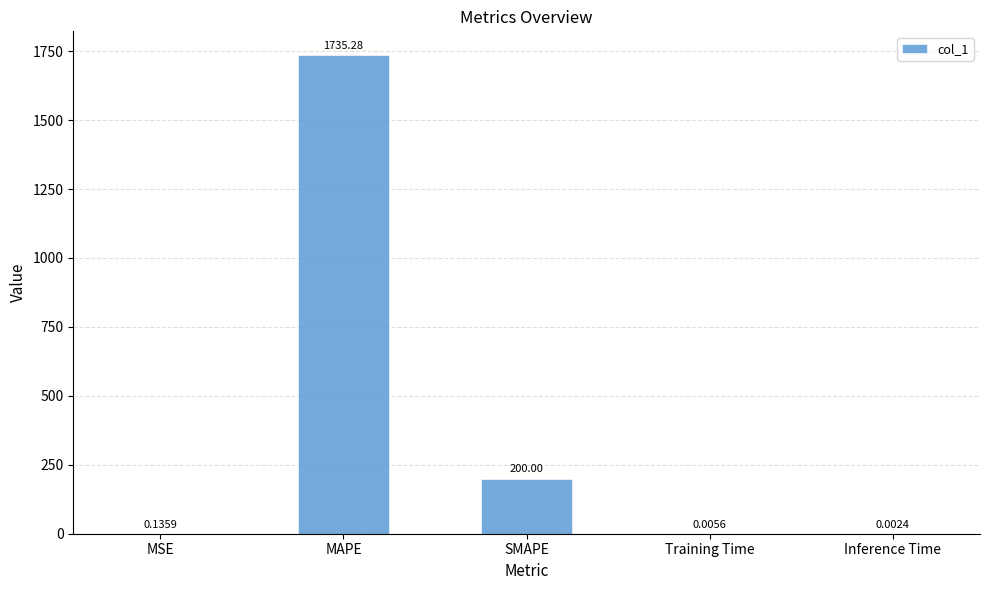

What is the change in value from SMAPE to Inference Time?

-200.0